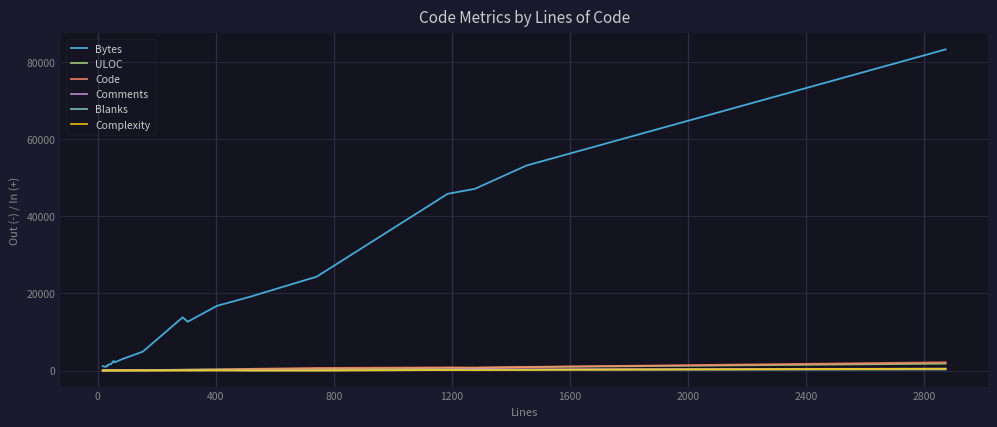

At how many categories does at least one series exceed 63568?

1